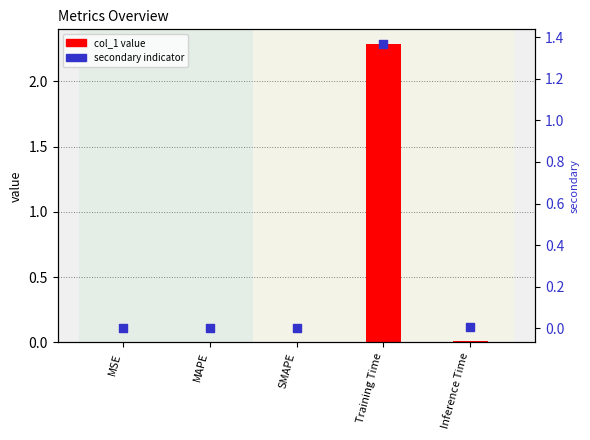

Which series reaches the maximum Y coordinate?

col_1 value